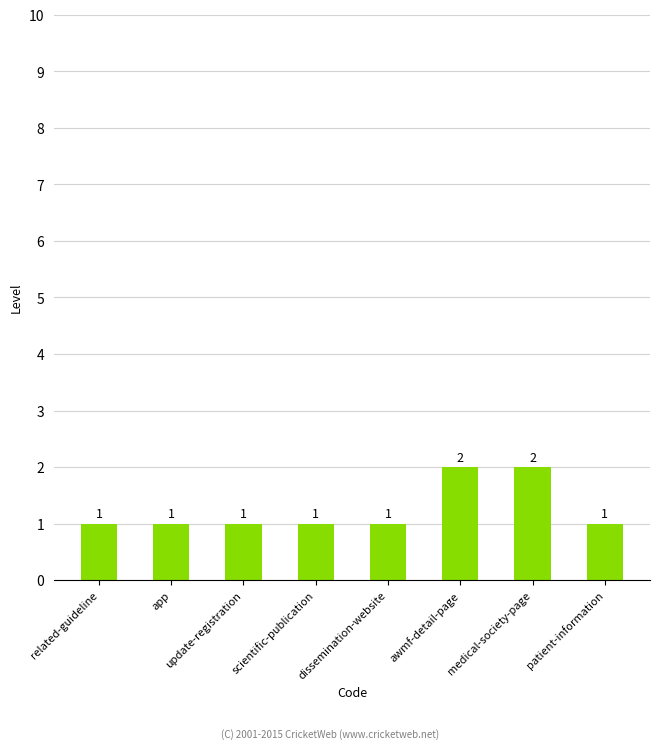

What is the difference between the second highest and minimum values?

1